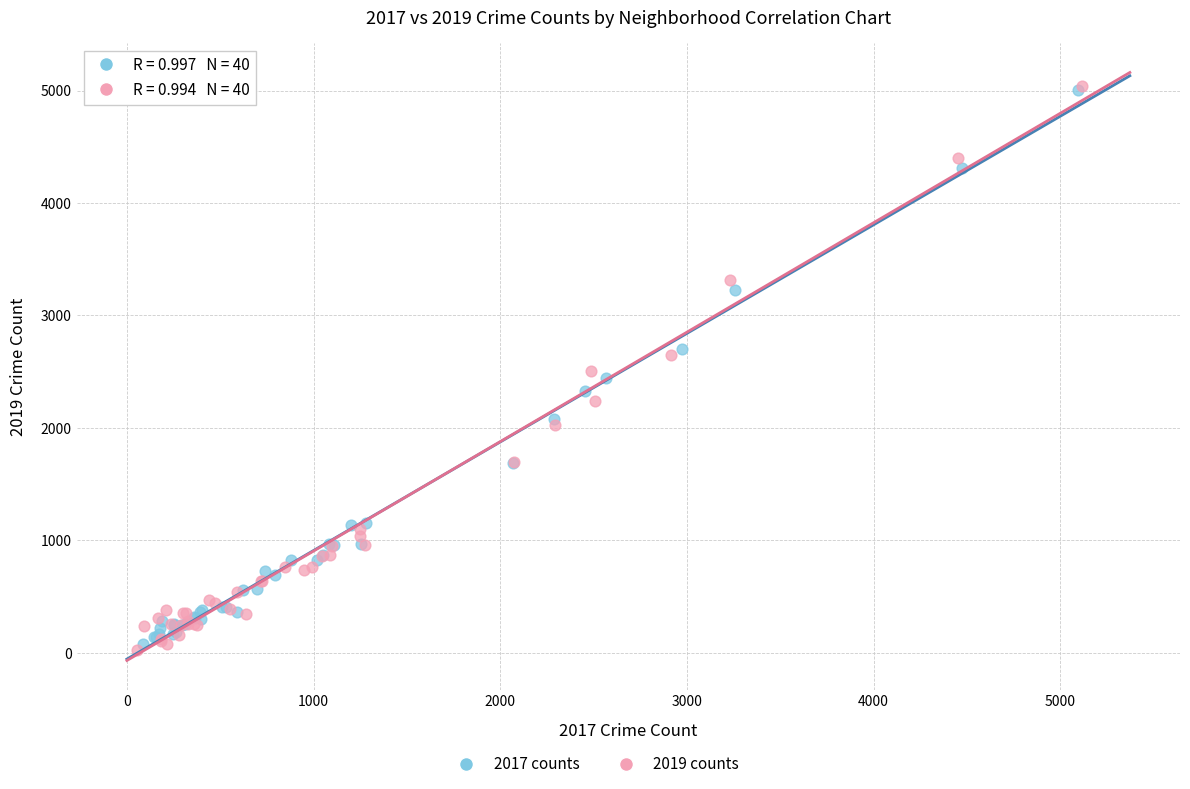

Which series has the widest spread of Y values?

2019 counts